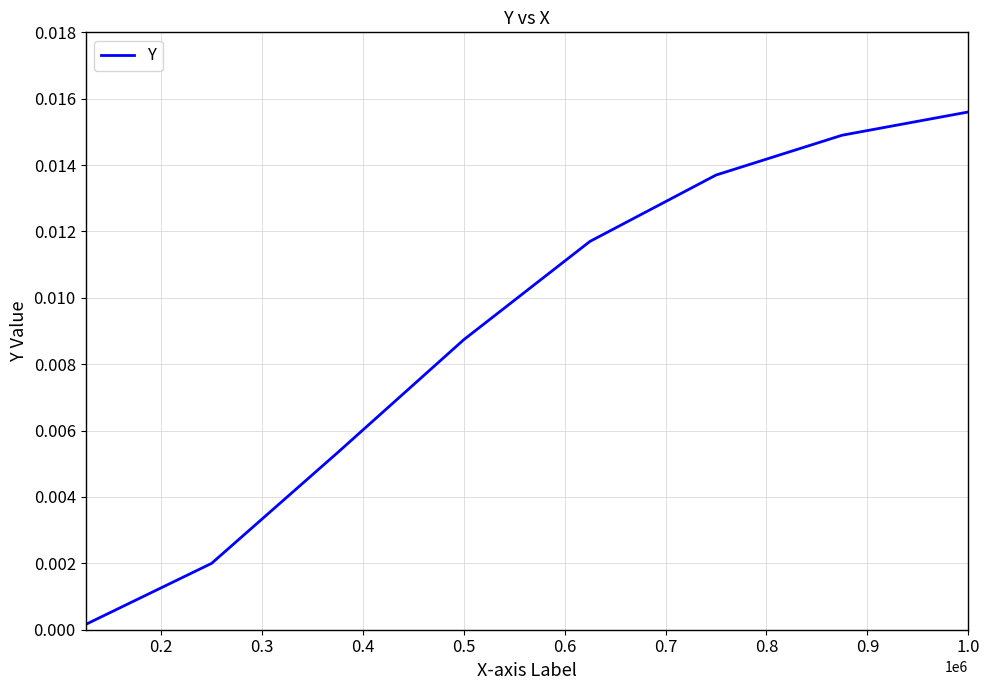

True or false: there are more than 0 points higher than both neighbors.

False